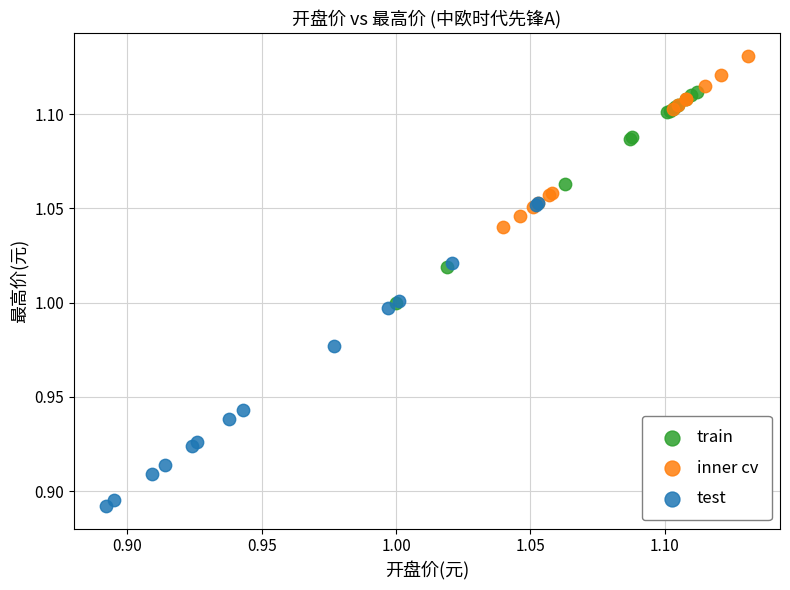

Which series contains the highest Y value?

inner cv